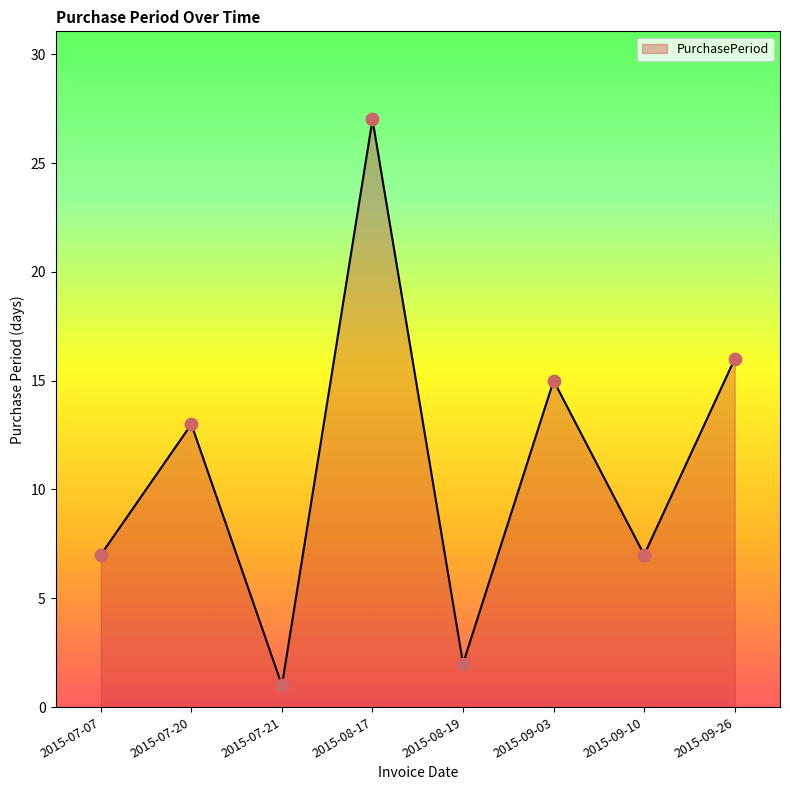

Approximately how many times larger is the value at 2015-09-26 compared to 2015-08-19?

8.0